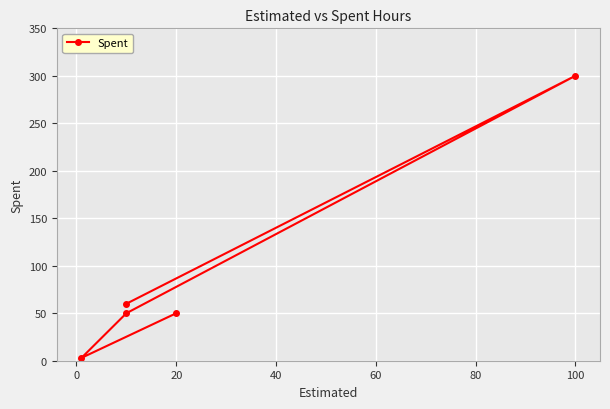

What is the maximum value shown in the chart?

300